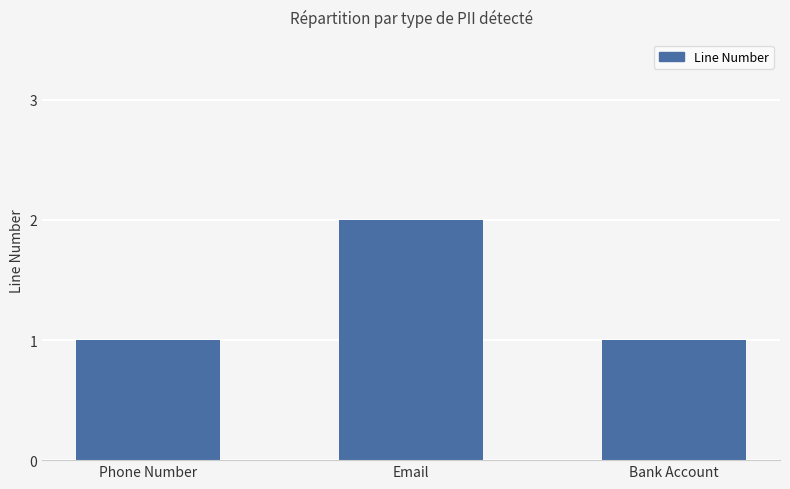

What is the label of the 3rd bar from the right?

Phone Number